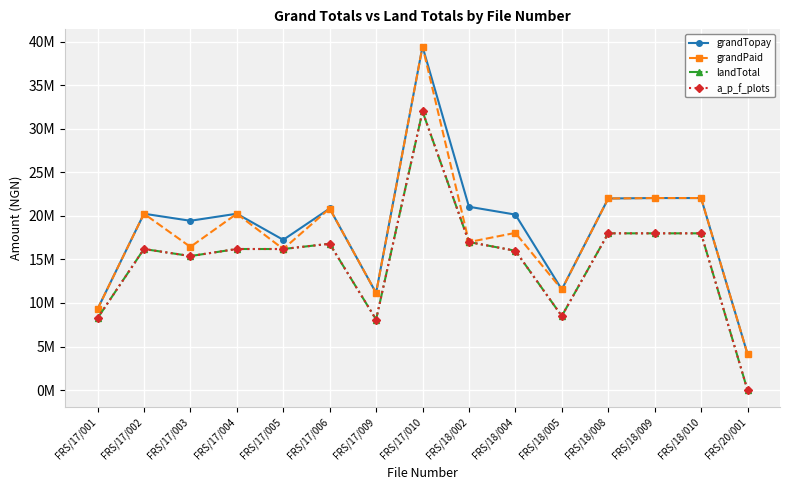

What is the total value across all series at FRS/18/005?

40104000